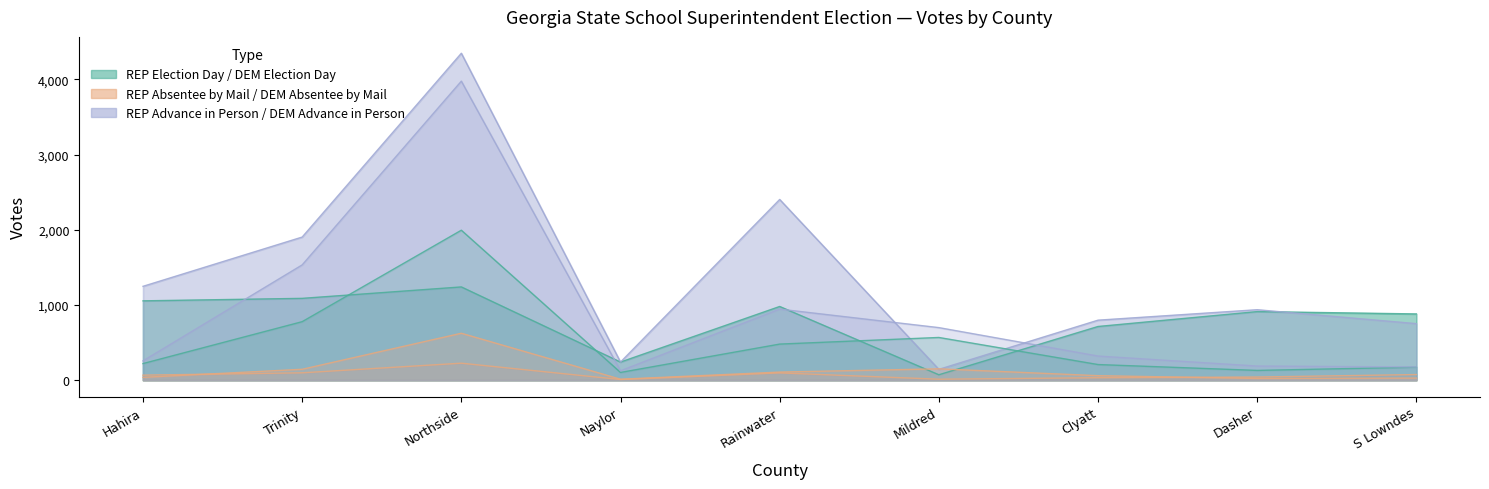

How many data points in DEM Election Day are less than 221?

4